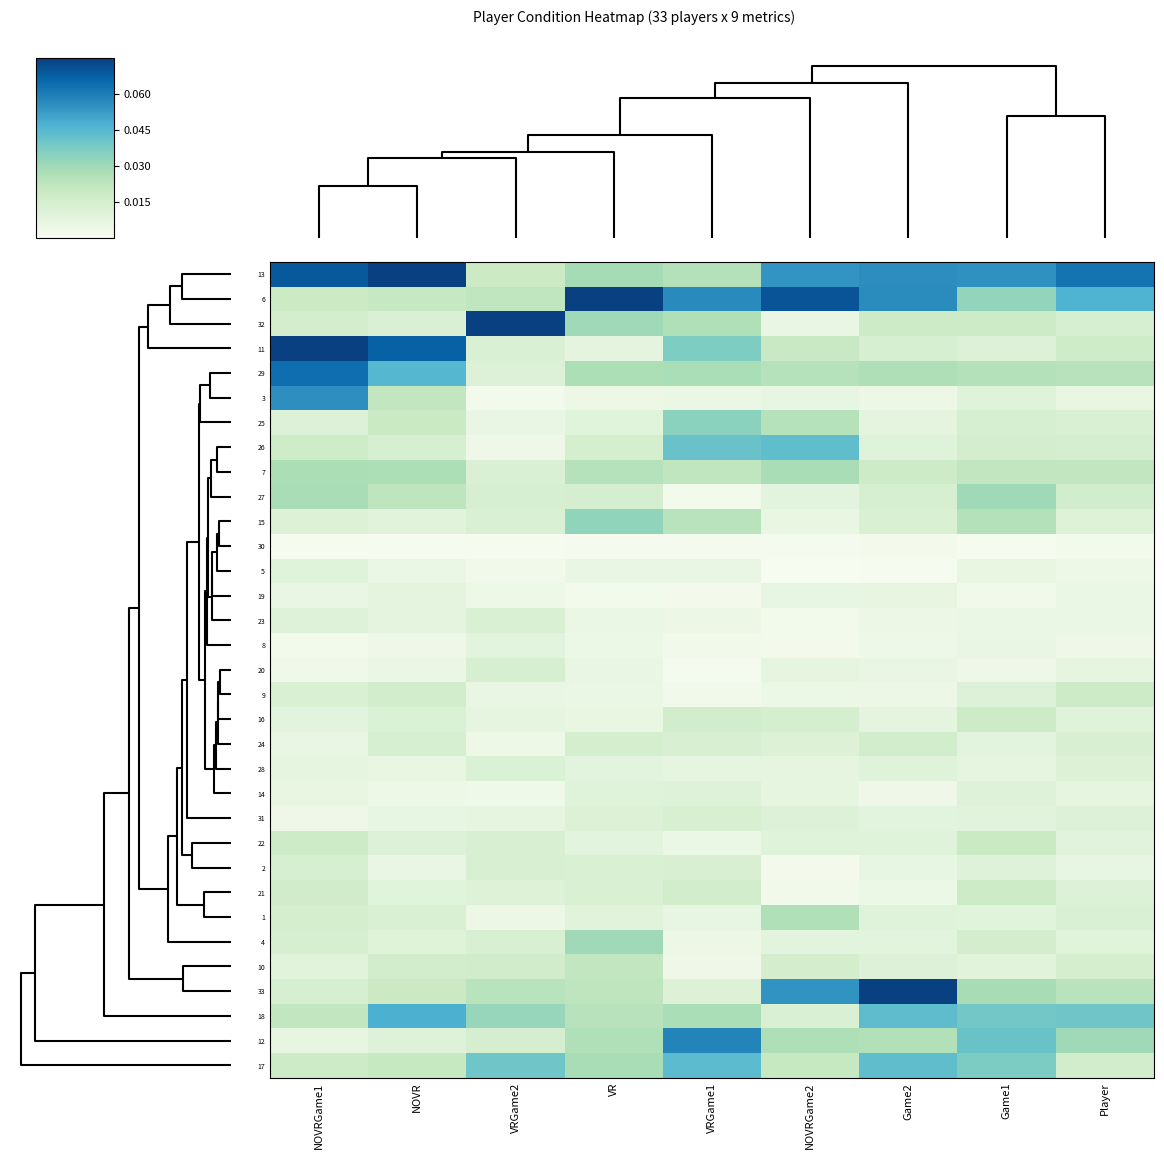

How many series are shown in this chart?

33